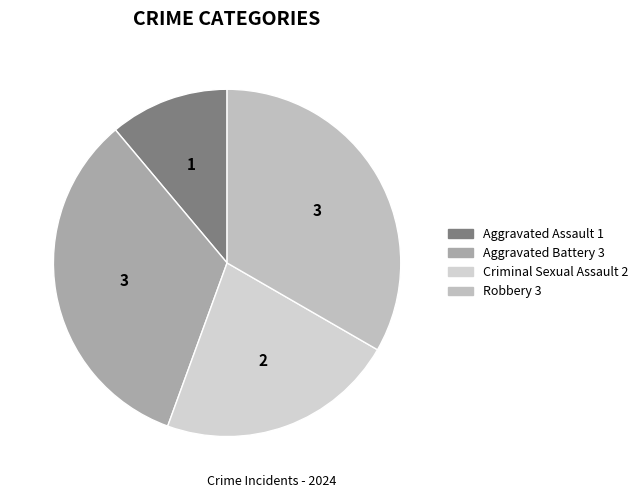

True or false: Aggravated Assault accounts for 11% of the total.

True